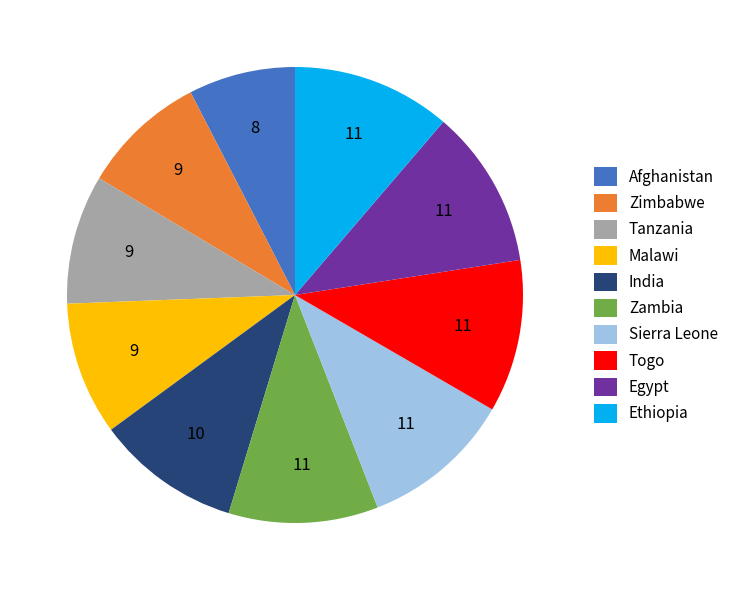

Count the number of slices in the pie.

10